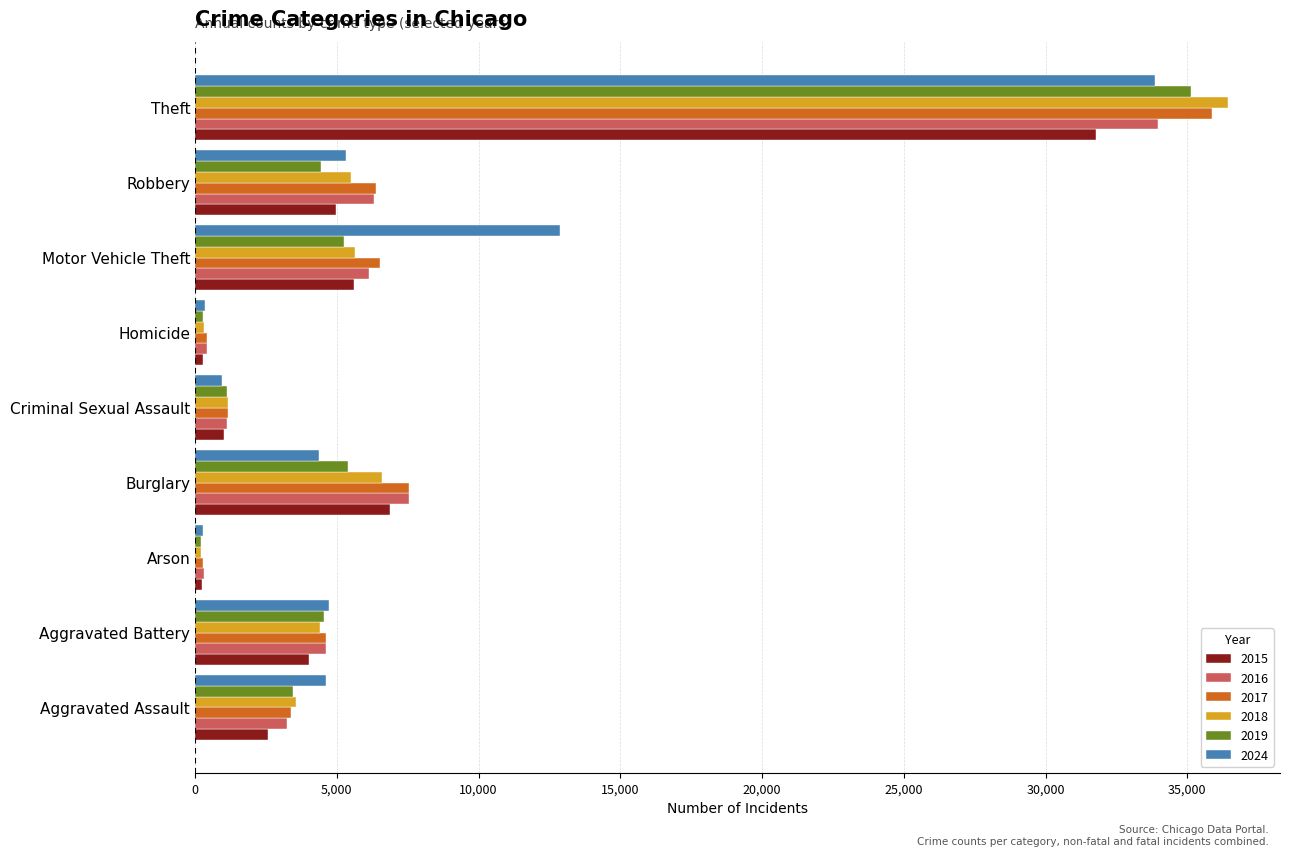

What is the total value across all series at Motor Vehicle Theft?

42058